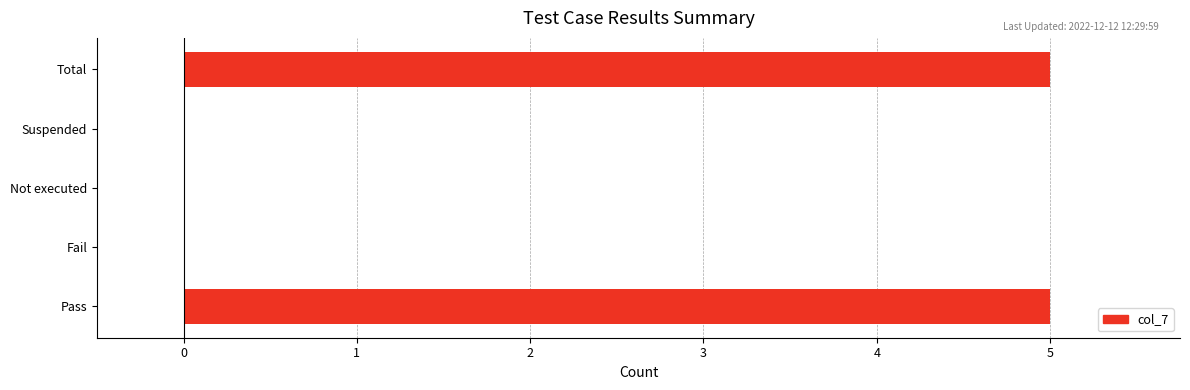

Are the bars horizontal?

Yes